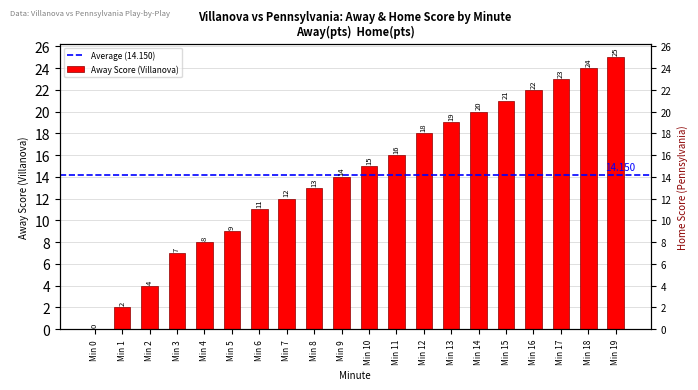

What is the value of the 2nd bar from the left?

2